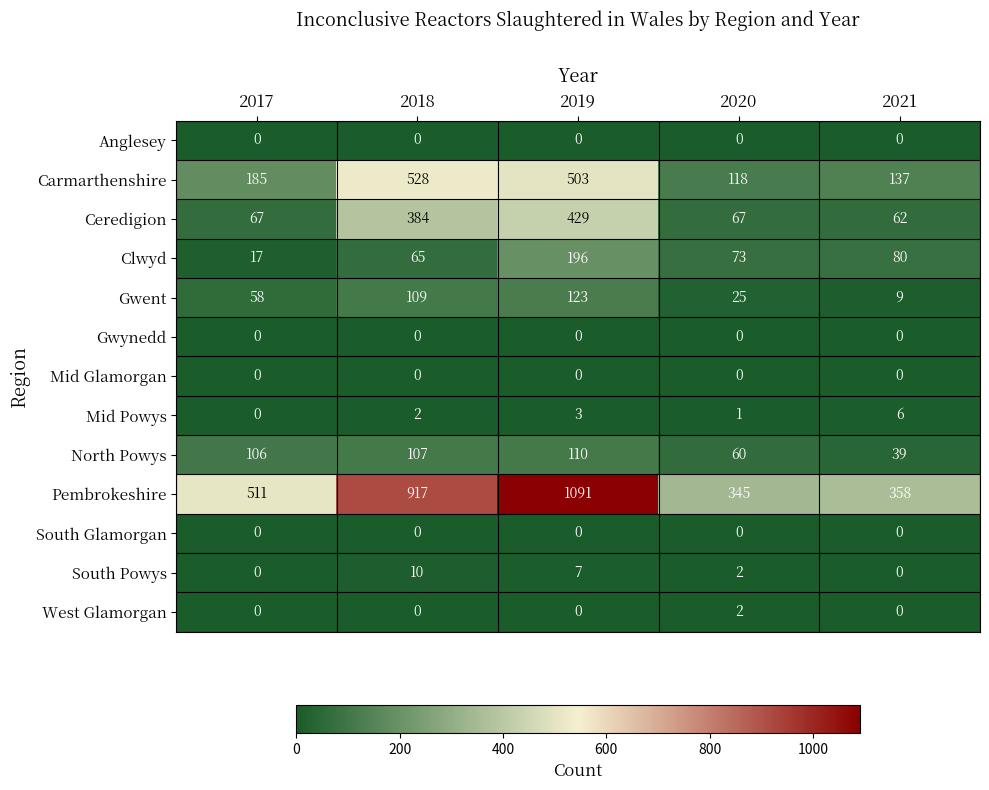

Which series has the widest spread of values?

Pembrokeshire